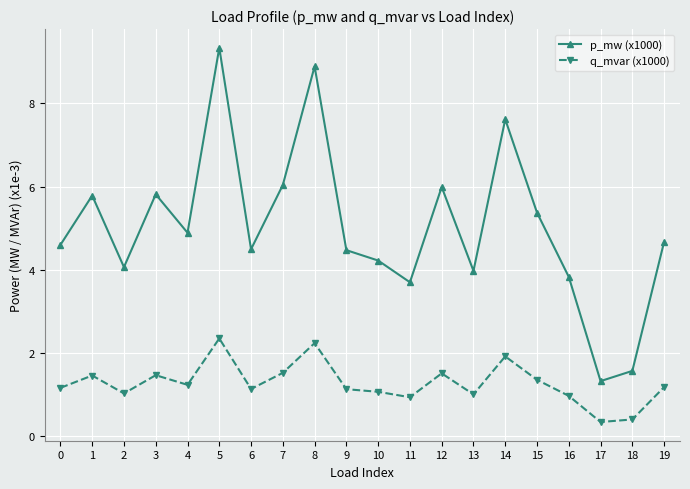

At which label does p_mw (x1000) first exceed 4?

0